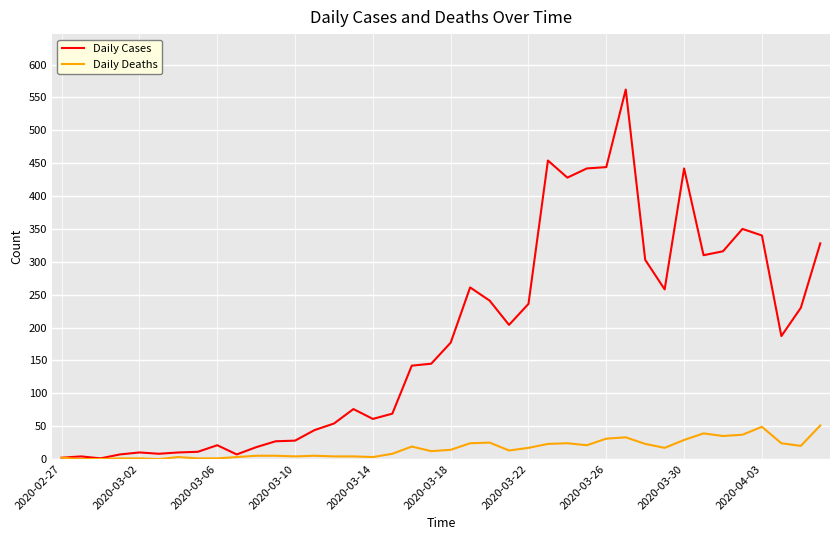

In Daily Cases, how many points are lower than both neighbors (excluding endpoints)?

9